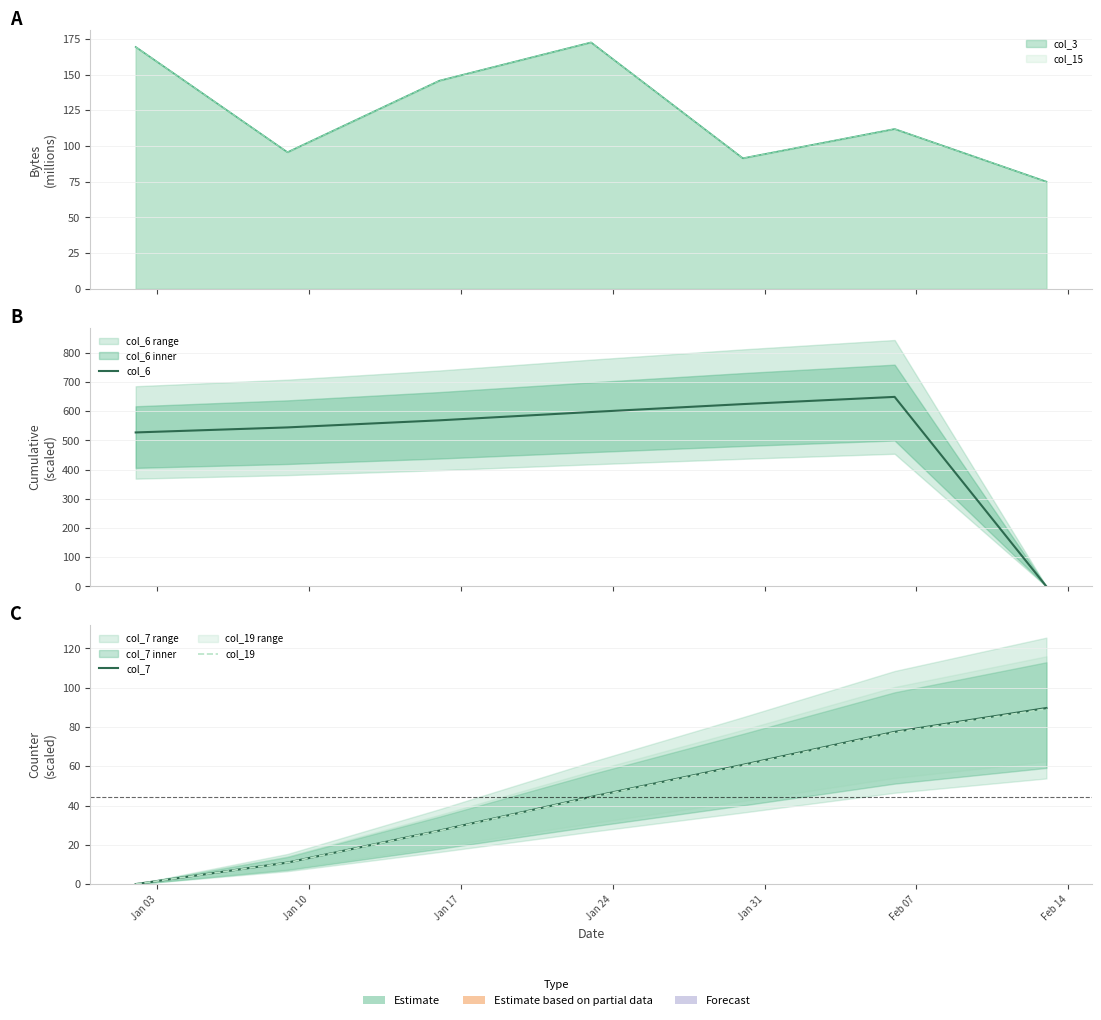

How many values in the col_7 series are below 44?

3